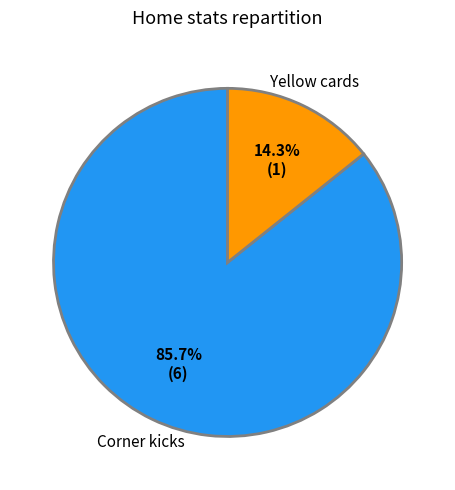

Does any single category account for the majority?

Yes